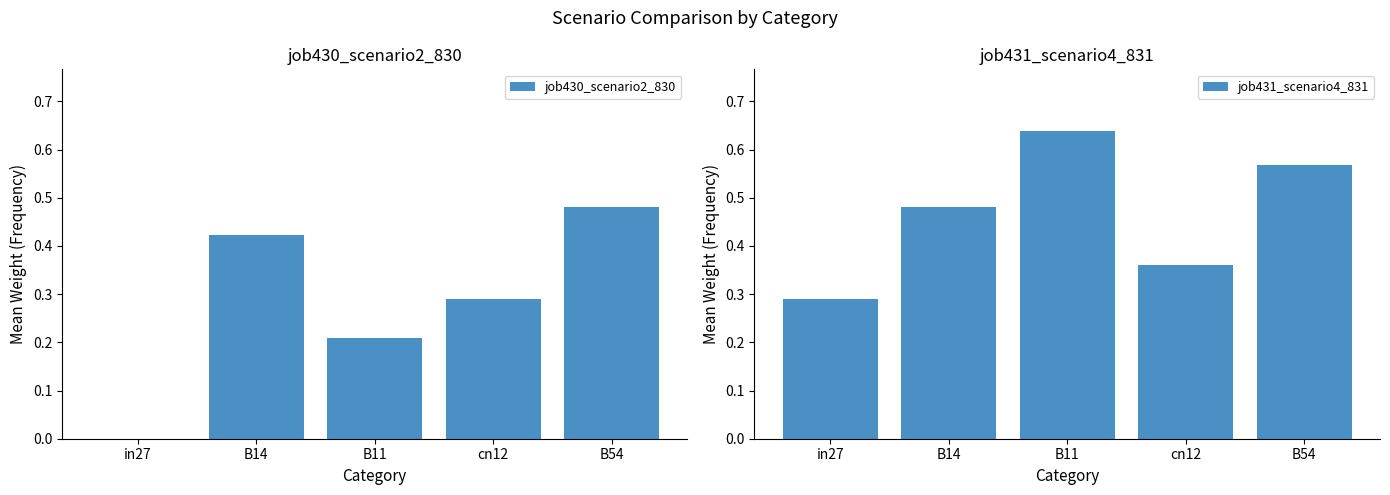

How many job431_scenario4_831 values are between 0 and 1?

5